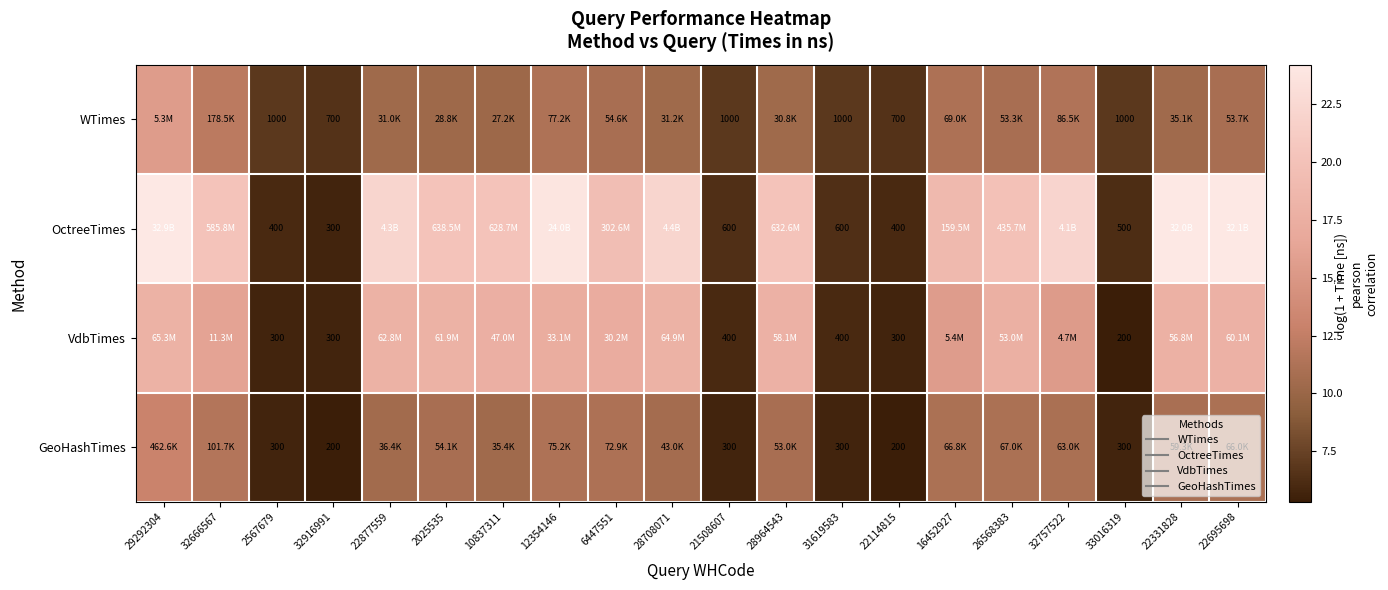

What is the minimum value shown in the chart?

5.3